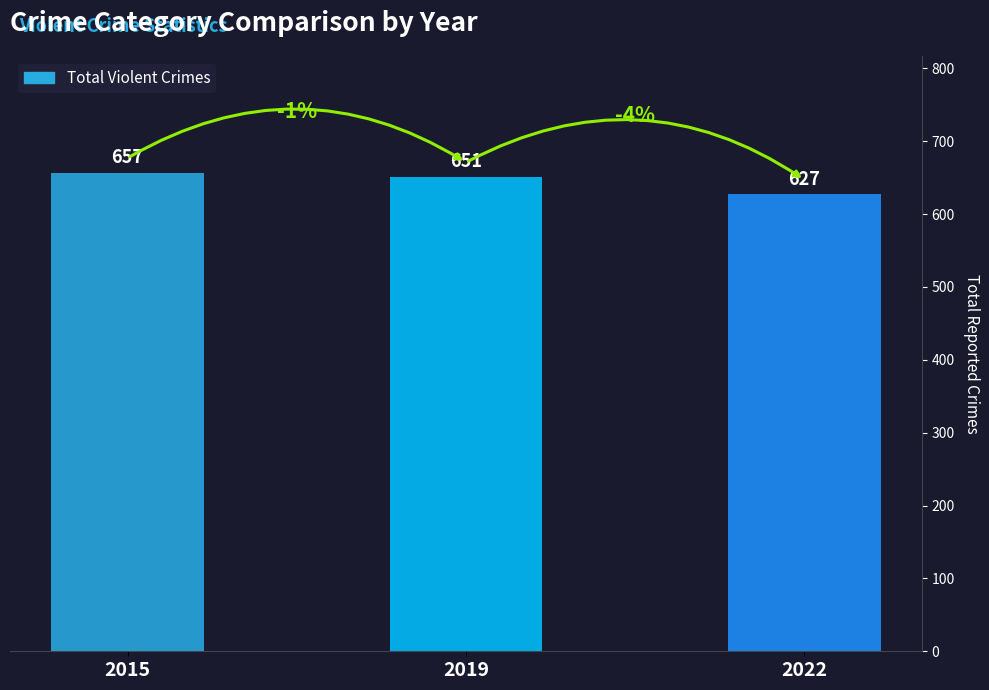

What is the value of the 3rd bar from the left?

627